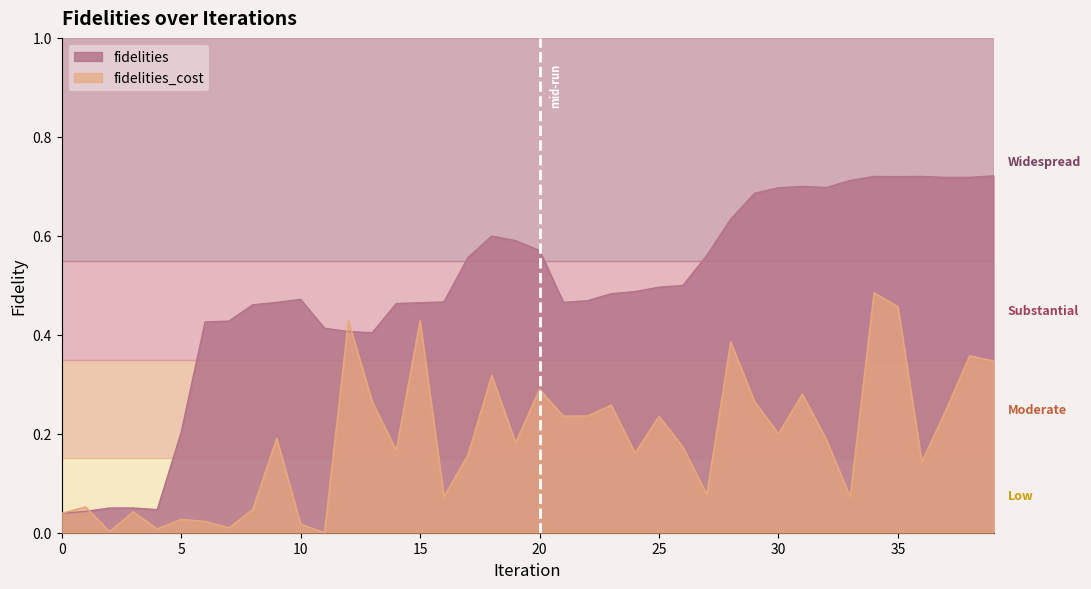

Is the value of fidelities_cost at 14 greater than the value of fidelities at 27?

No